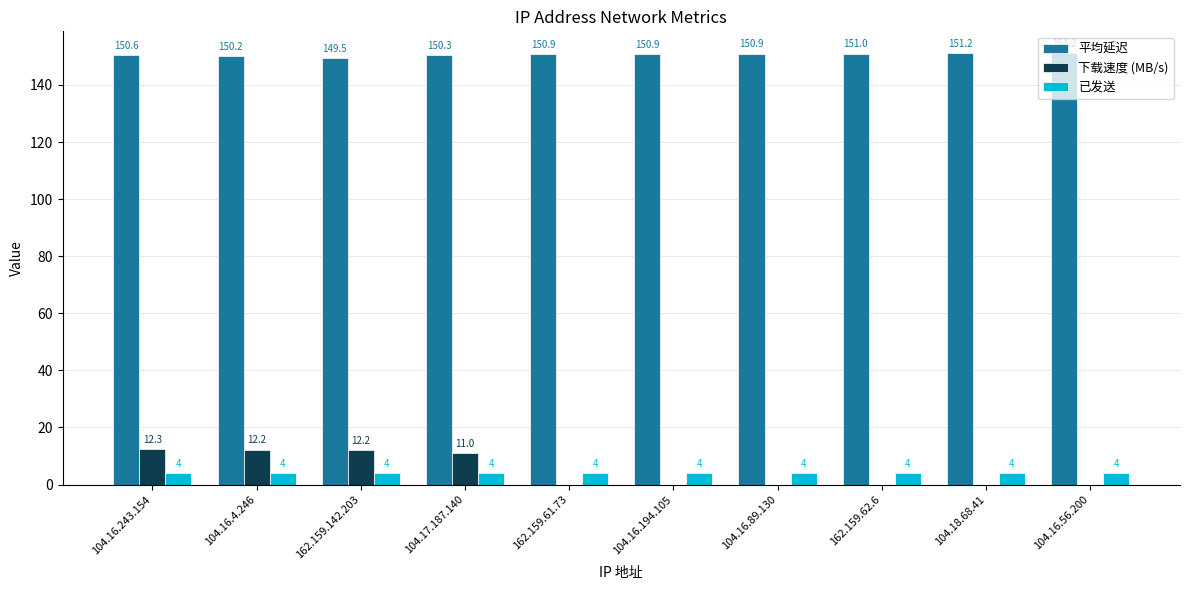

What is the sum of all 下载速度 (MB/s) values?

47.6